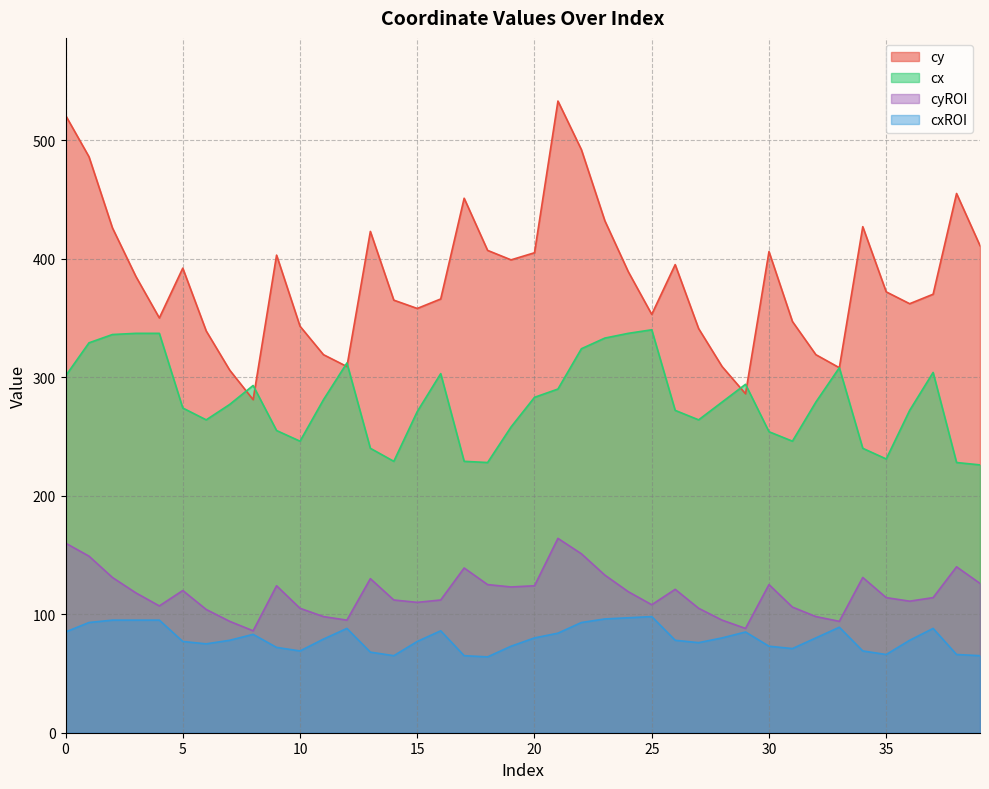

Does the chart display data point markers on the line(s)?

No